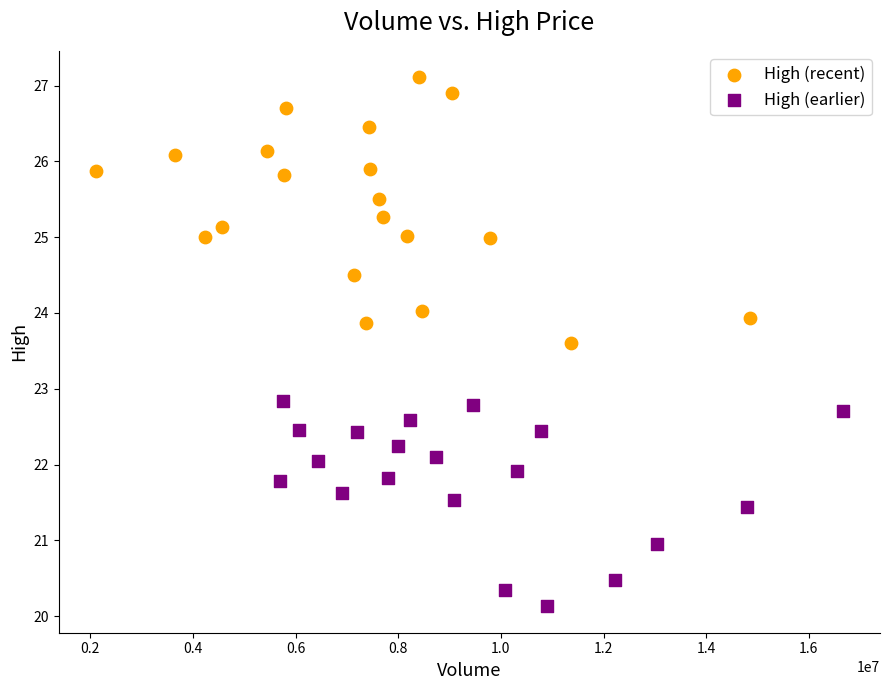

Which series has the largest Y range (max minus min)?

High (recent)